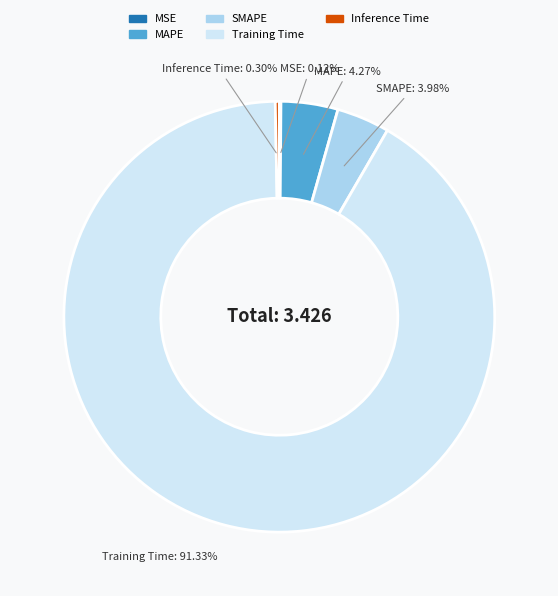

Which has a higher value, Inference Time or SMAPE?

SMAPE